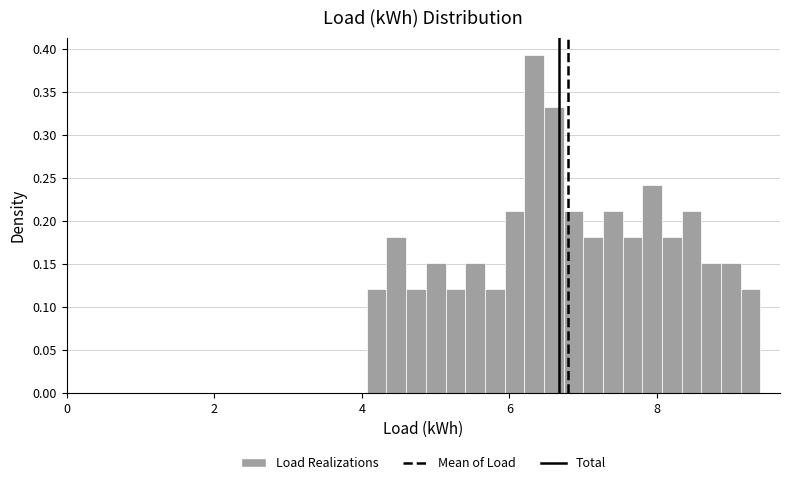

Around what value on the x-axis is the tallest bar? Give the approximate position of its centre, as read against the axis.

6.4